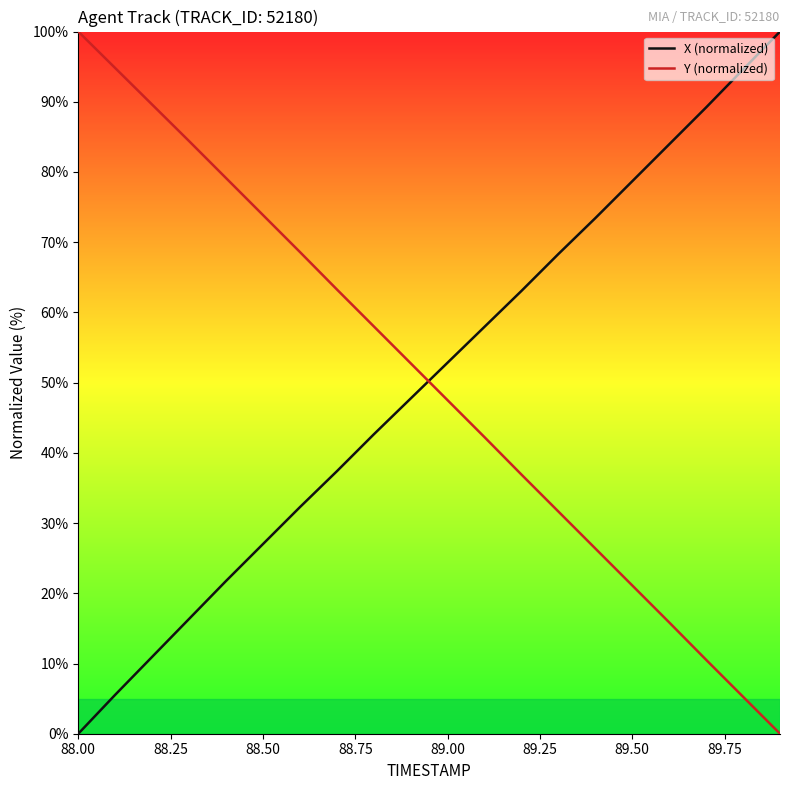

What is the maximum value for X (normalized)?

100.0